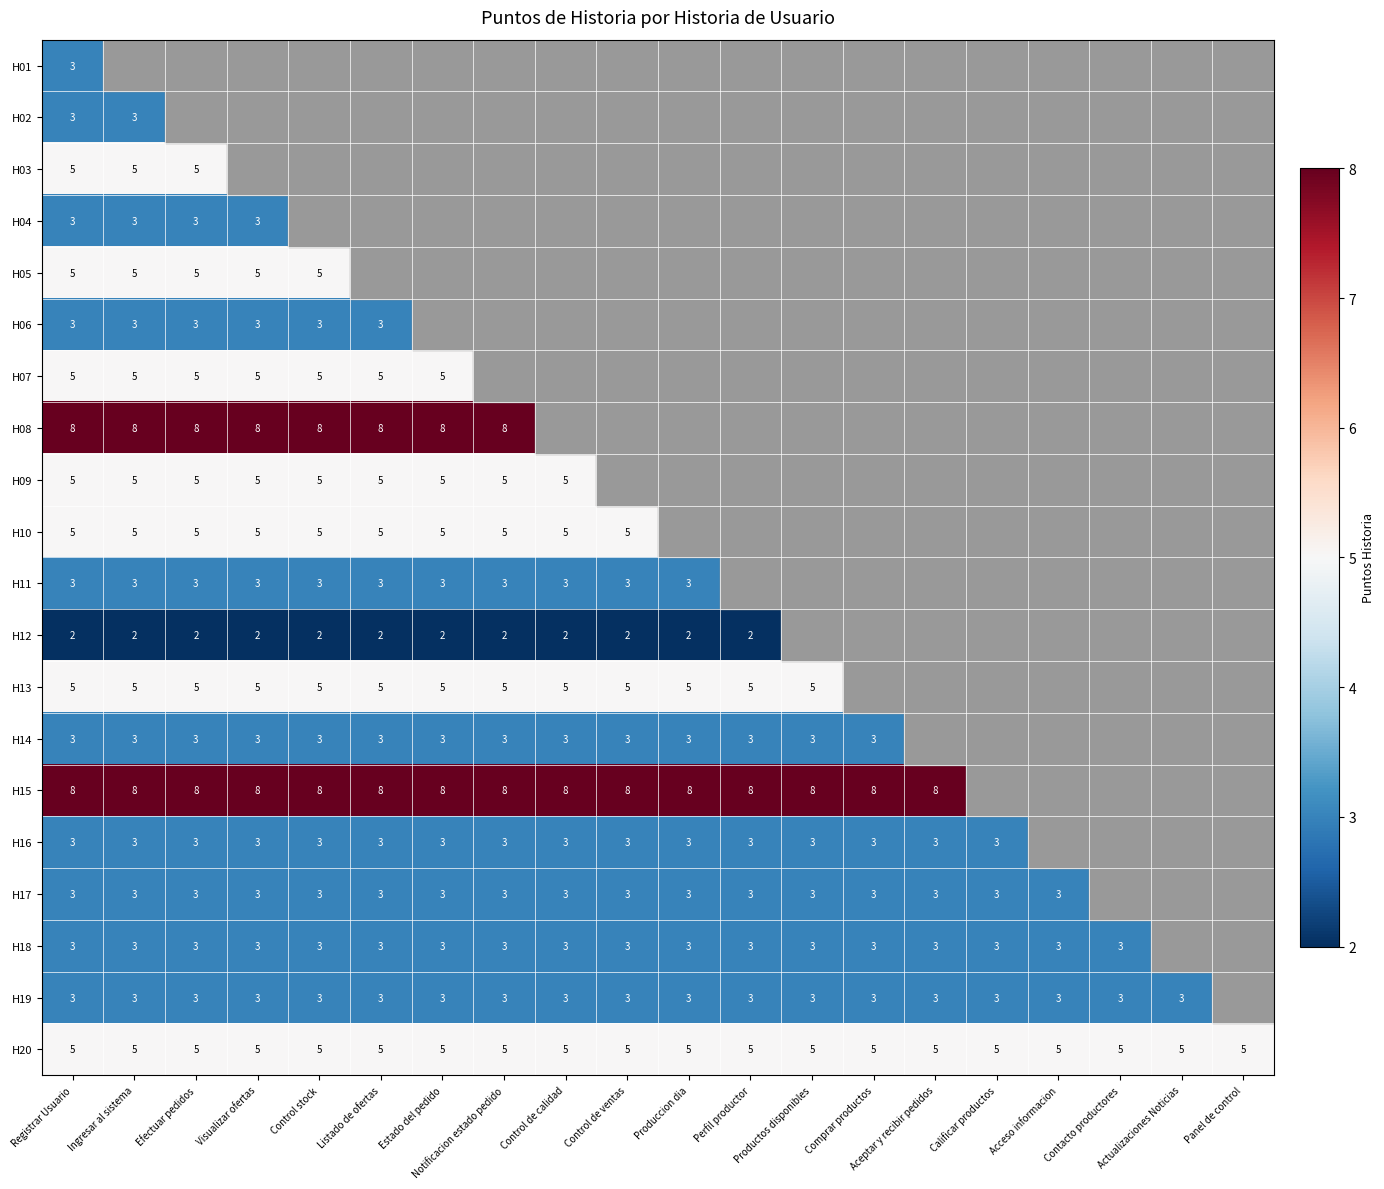

The H19 series shows 2 at Registrar Usuario. True or false?

False